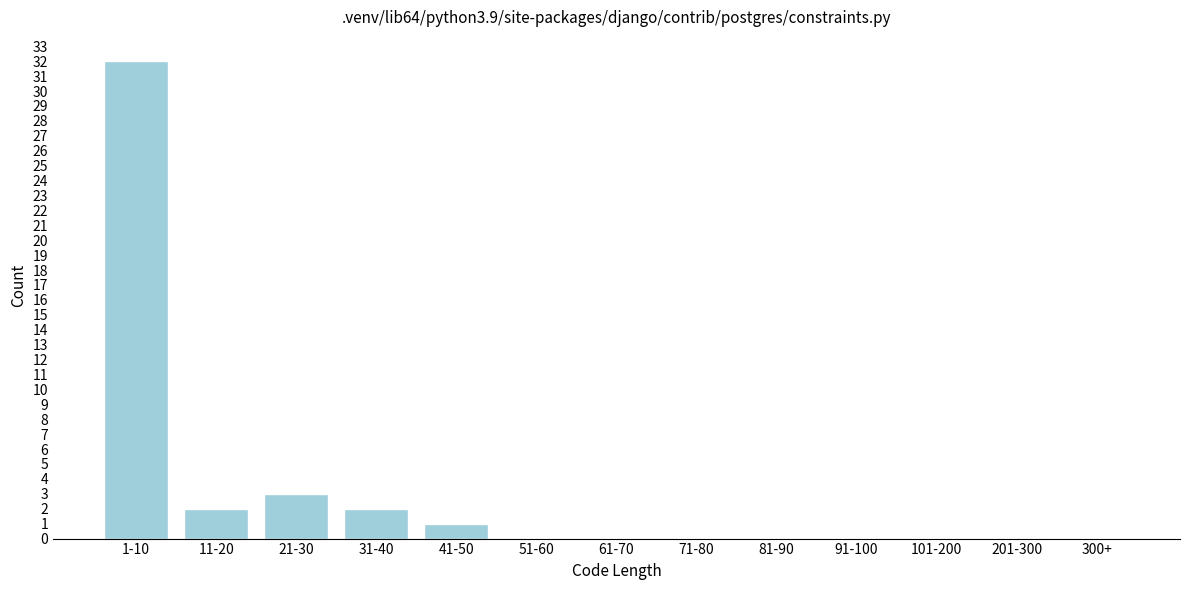

Reading left to right, extract all data points from this chart.

1-10=32	11-20=2	21-30=3	31-40=2	41-50=1	51-60=0	61-70=0	71-80=0	81-90=0	91-100=0	101-200=0	201-300=0	300+=0